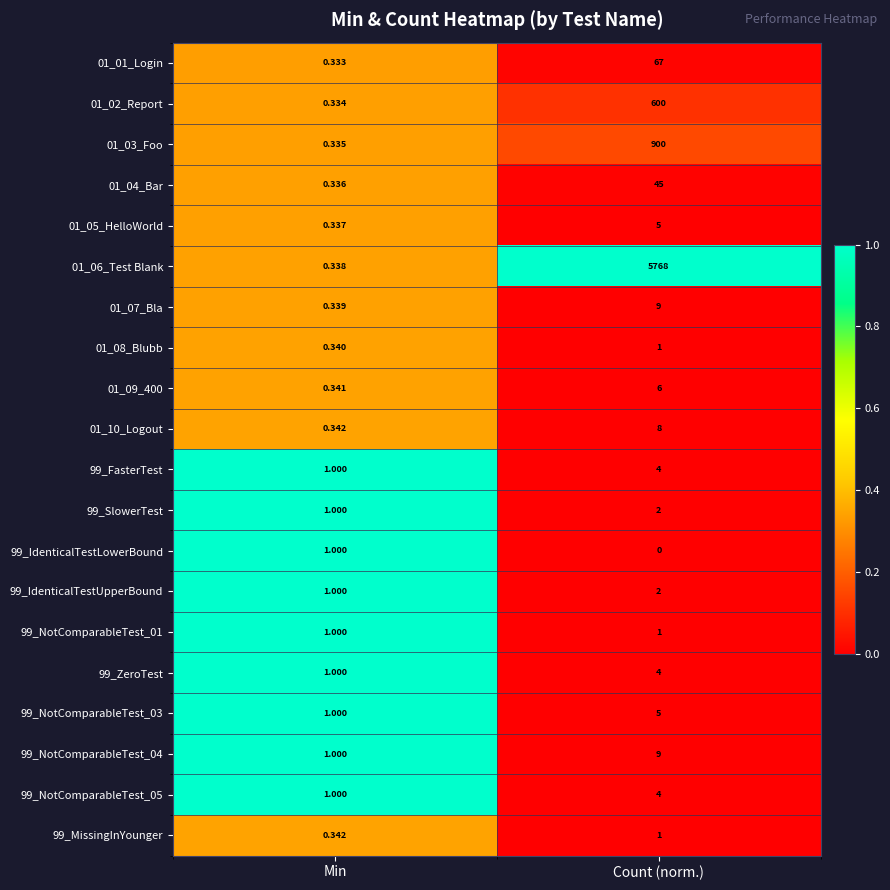

Which series has the largest total across all categories?

01_06_Test Blank